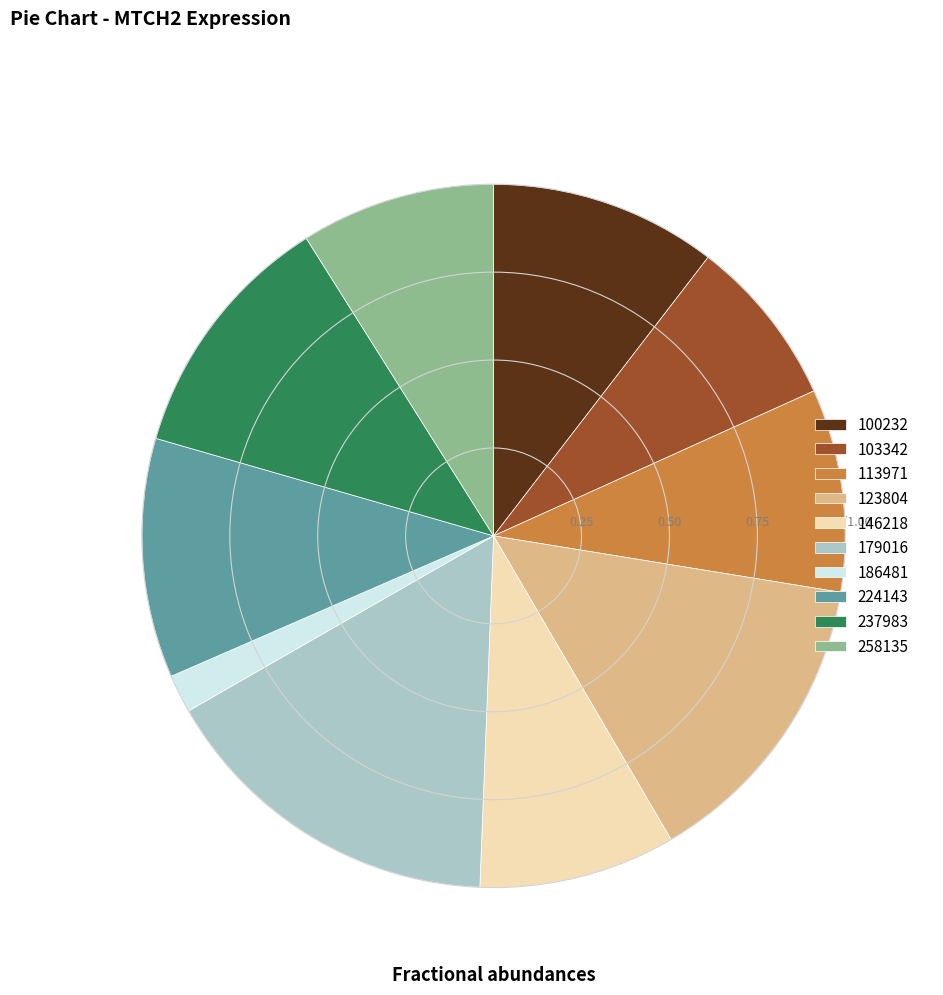

Is there any slice that represents more than half of the pie?

No